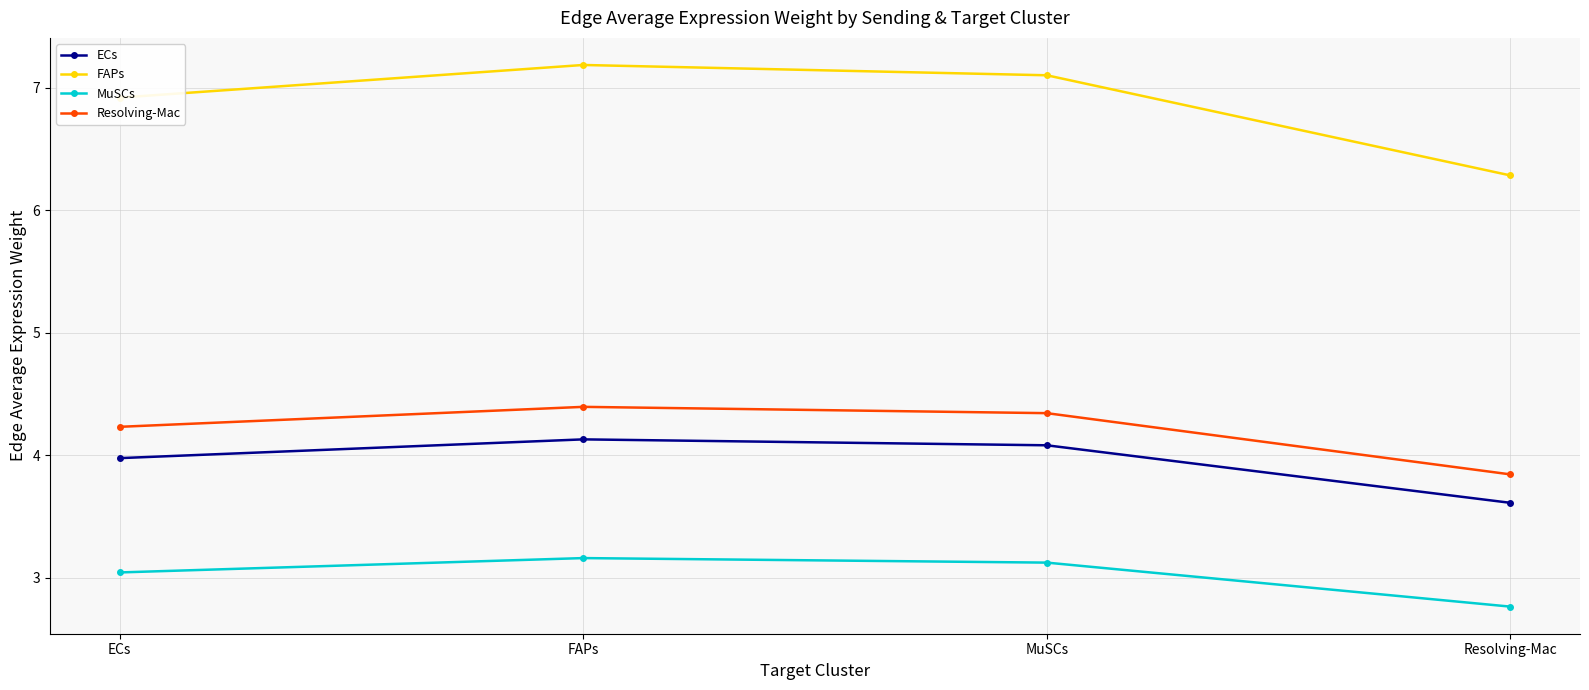

Rank the series by their maximum value, from highest to lowest.

FAPs, Resolving-Mac, ECs, MuSCs